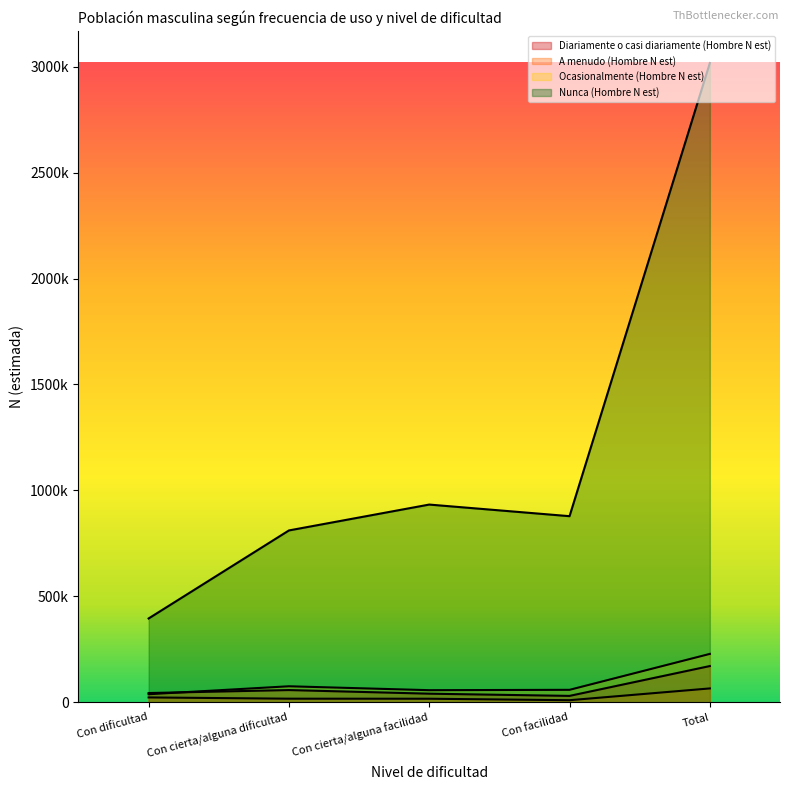

How many interior local valleys does the Ocasionalmente (Hombre N est) series have?

1